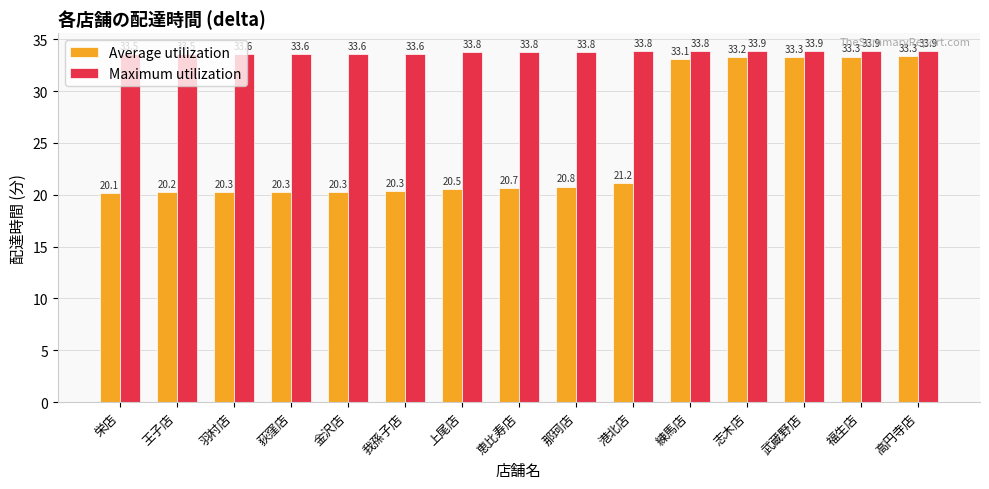

Which label corresponds to the smallest value in the chart?

栄店